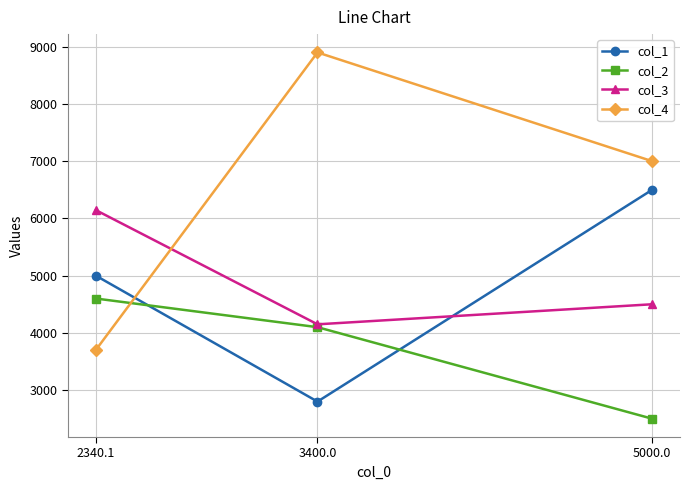

What is the sum of all col_4 values?

19601.0